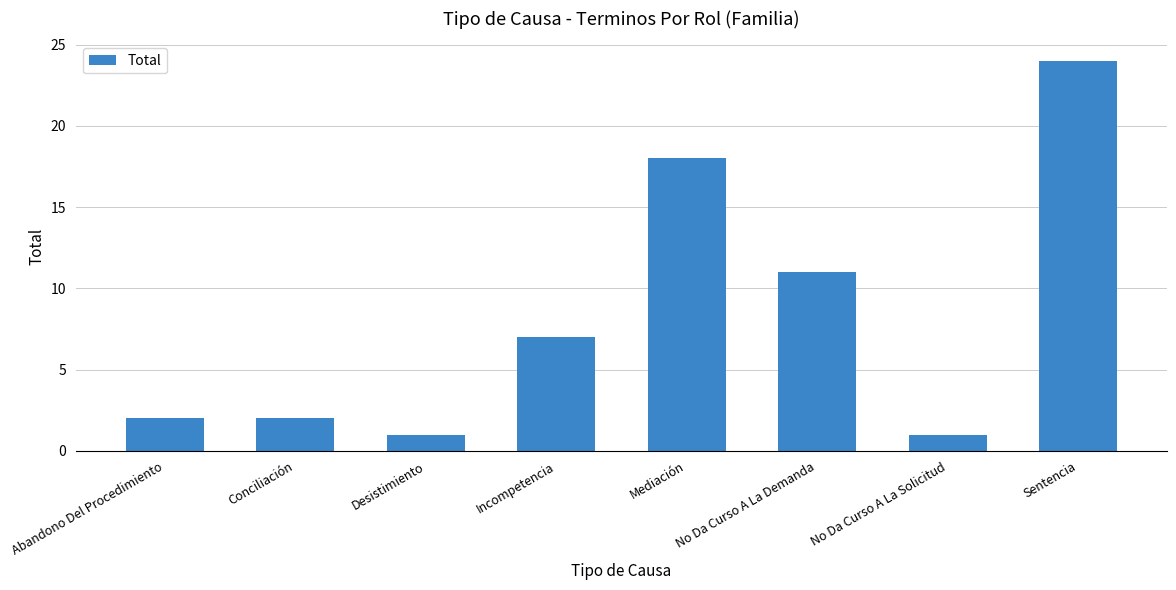

Reading left to right, what are all the values shown in this chart?

2	2	1	7	18	11	1	24